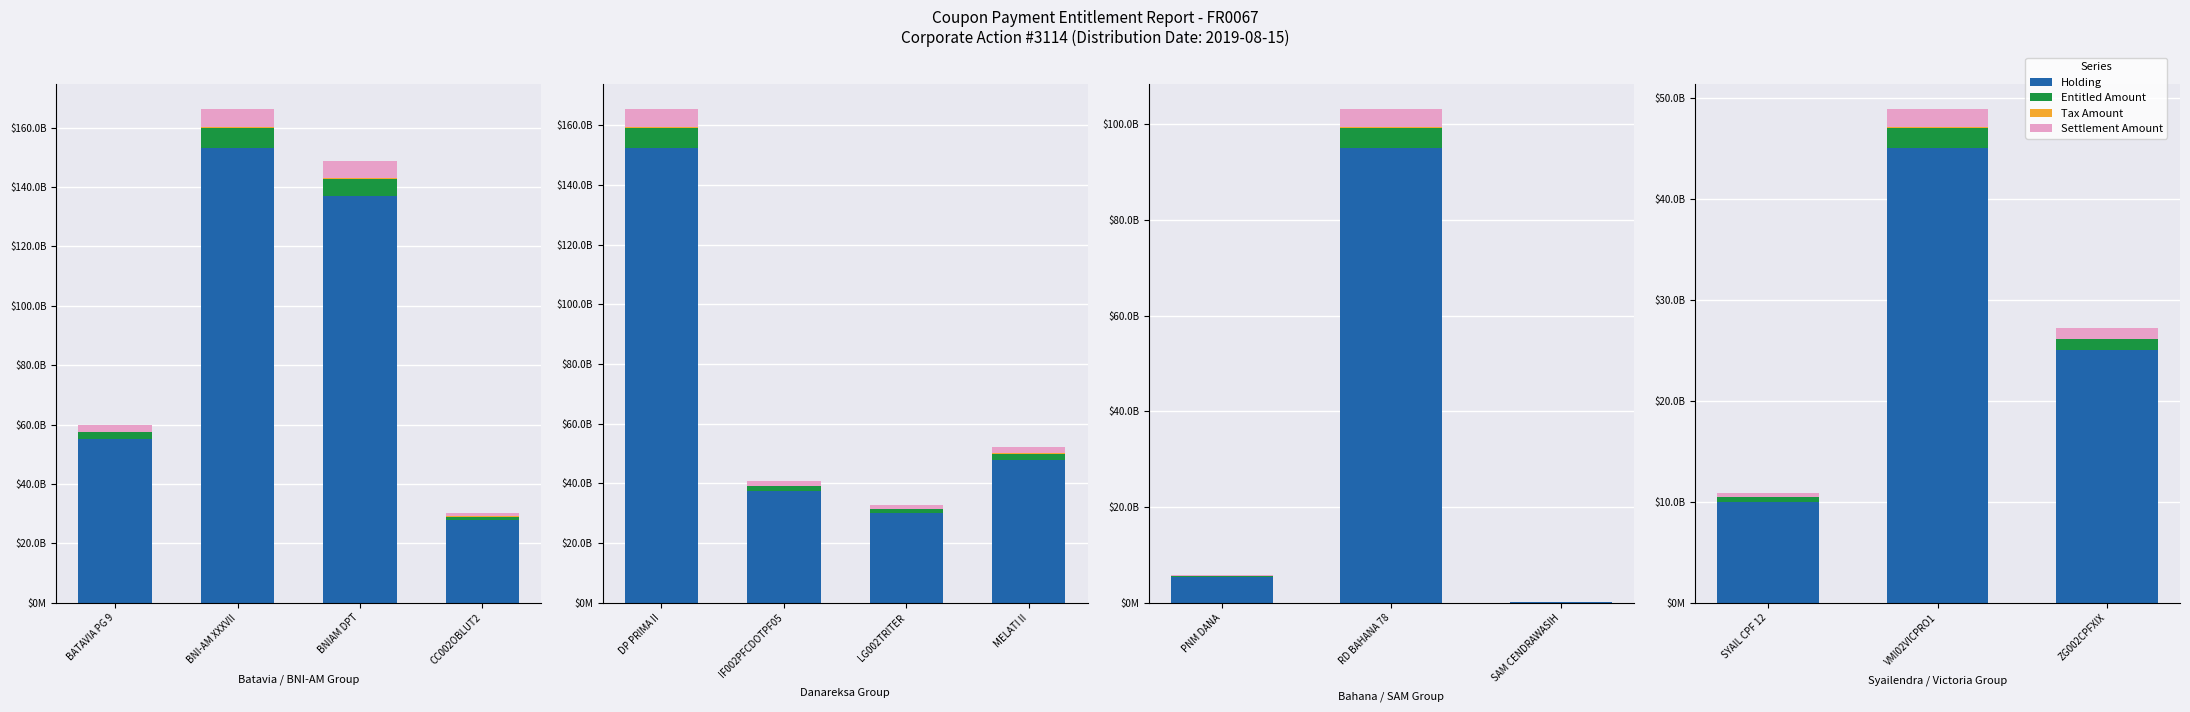

What is the difference between the Tax Amount values at VMI02VICPRO1 and ZG002CPFXIX?

43750000